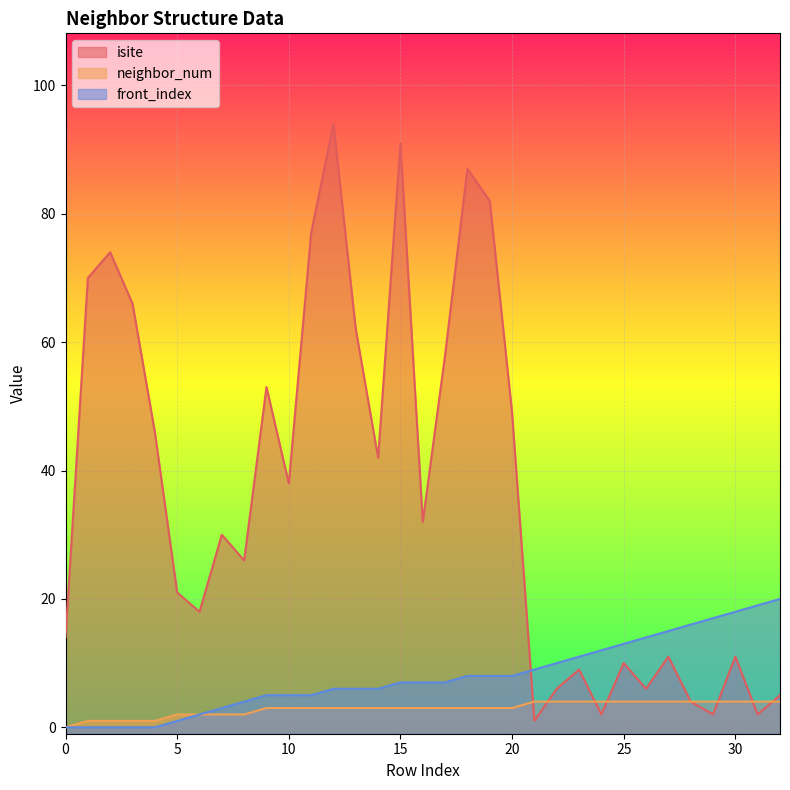

Rank the series by their maximum value, from lowest to highest.

neighbor_num, front_index, isite